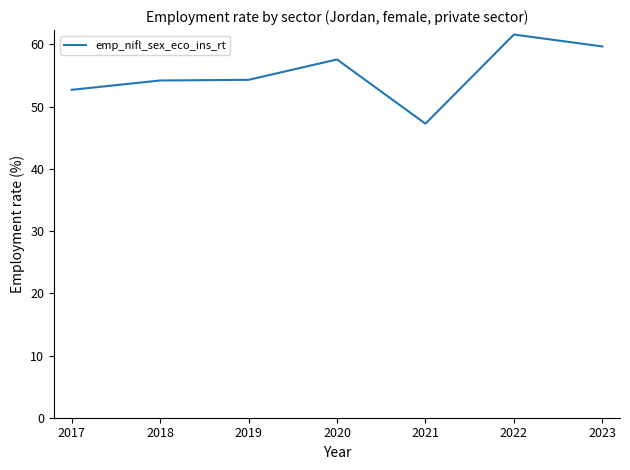

Approximately how many times larger is the value at 2018 compared to 2021?

1.1